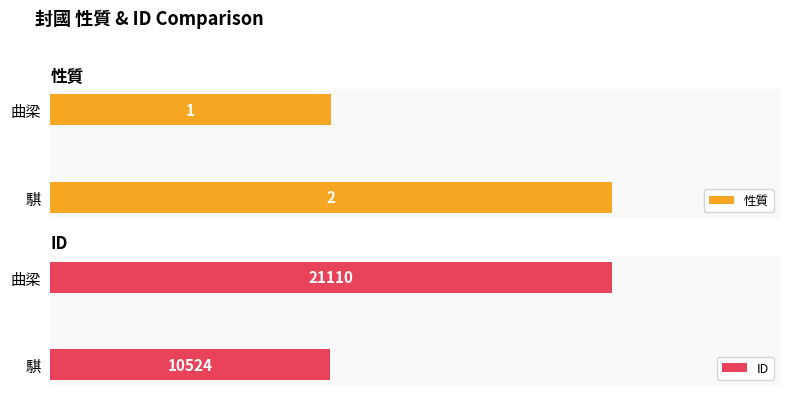

How many bars are there in total?

4